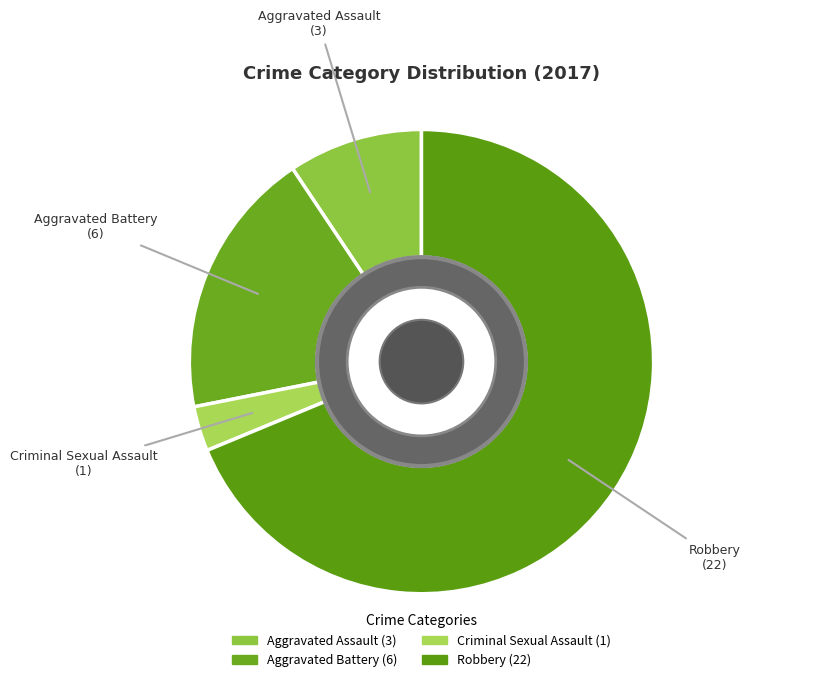

Which slice is the smallest?

Criminal Sexual Assault